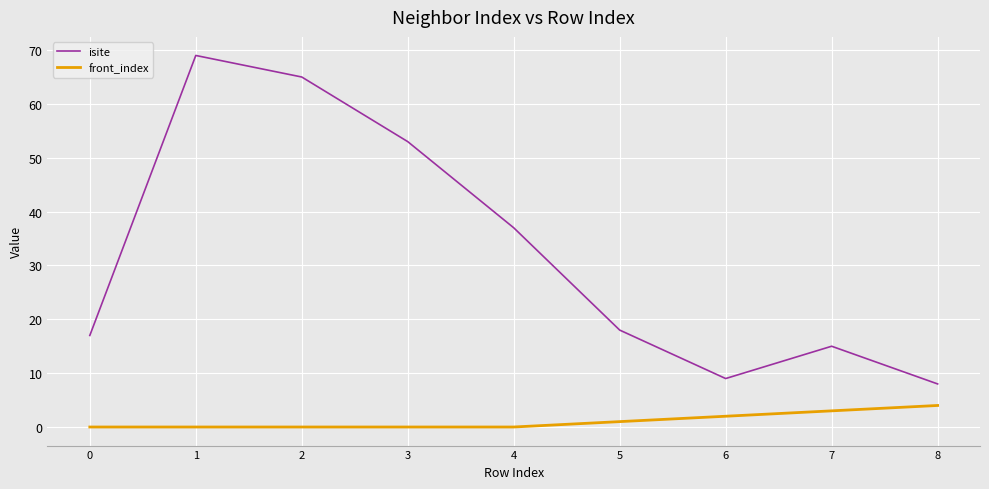

What is the maximum value shown in the chart?

69